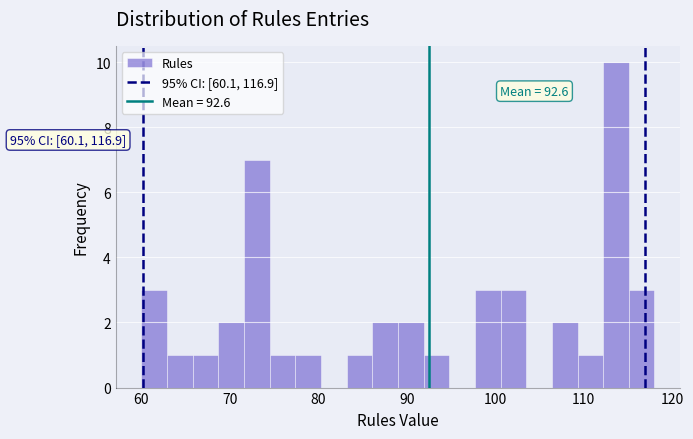

Read against the x-axis, roughly where is the centre of the tallest bar?

114